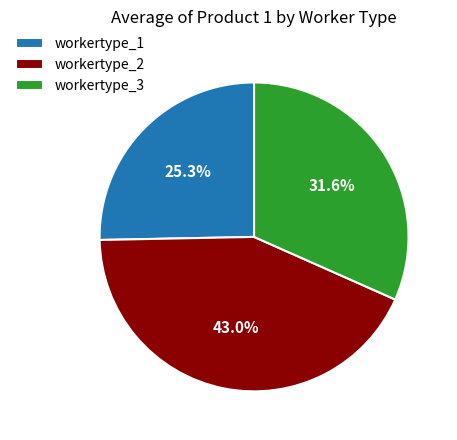

Is there a majority slice in this chart?

No